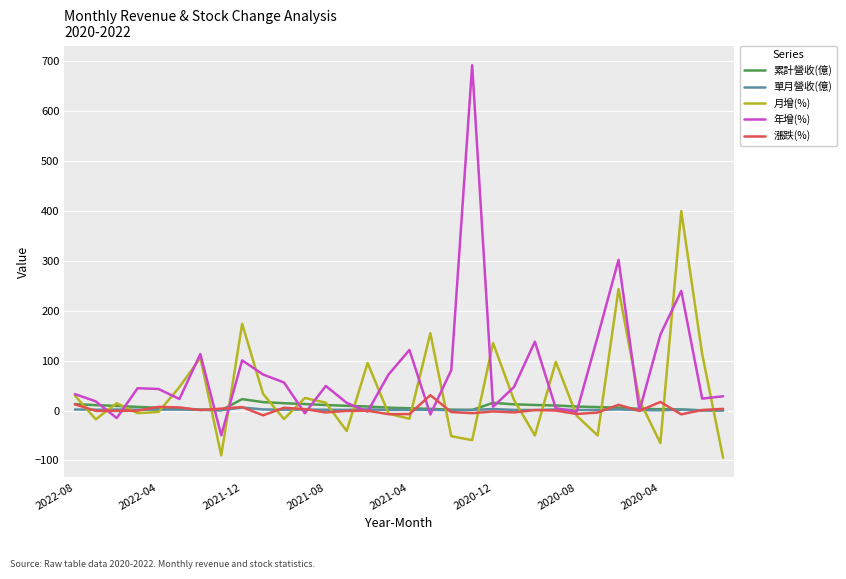

Which series has the widest spread of values?

年增(%)